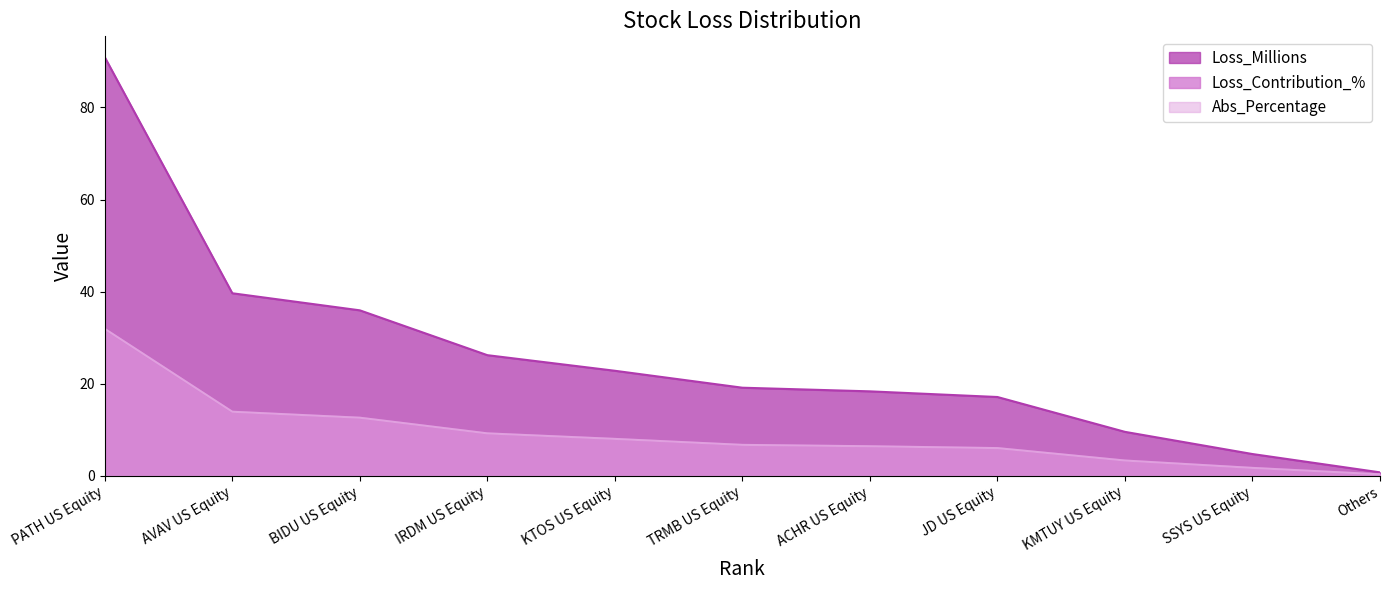

How many data points in Loss_Millions are above 19?

6